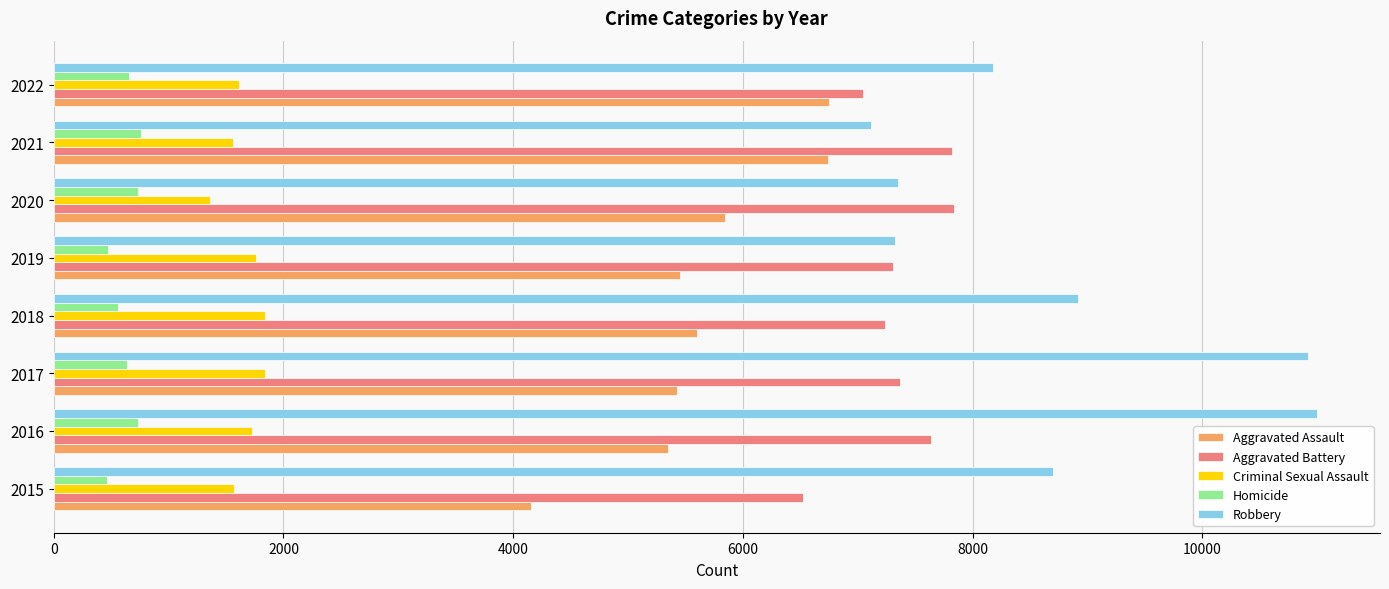

What is the maximum value shown in the chart?

10996